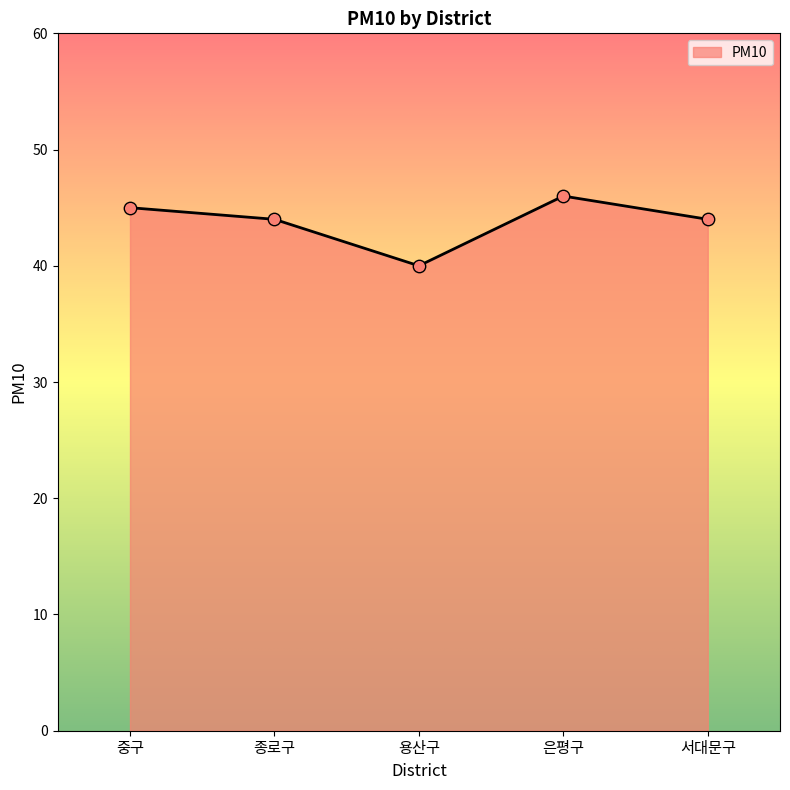

What is the ratio of the value at 용산구 to the value at 종로구?

0.9